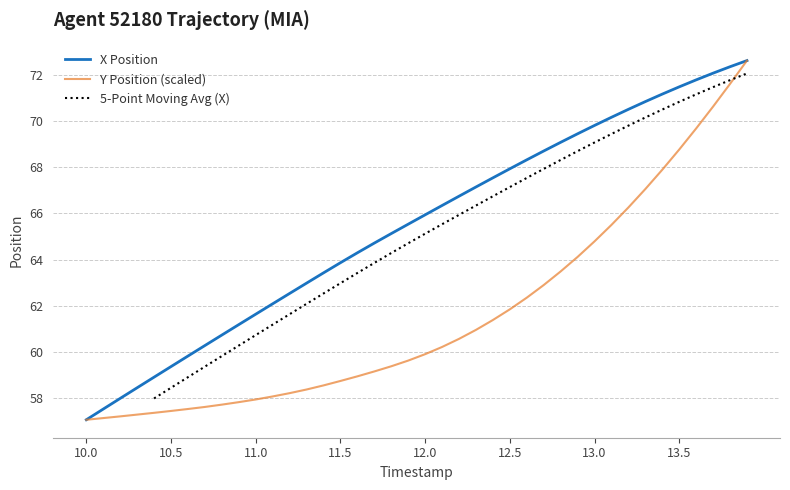

Does the chart display data point markers on the line(s)?

No